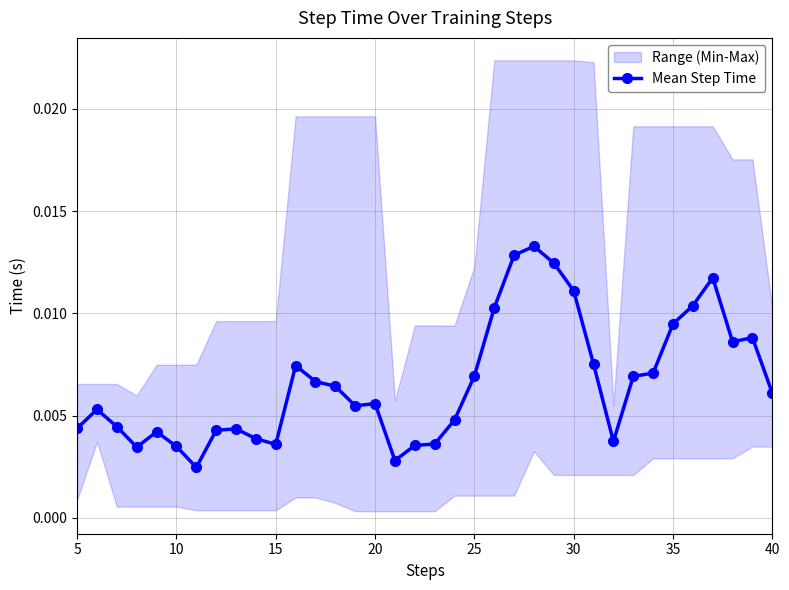

How many Mean Step Time values are between 0 and 1?

36